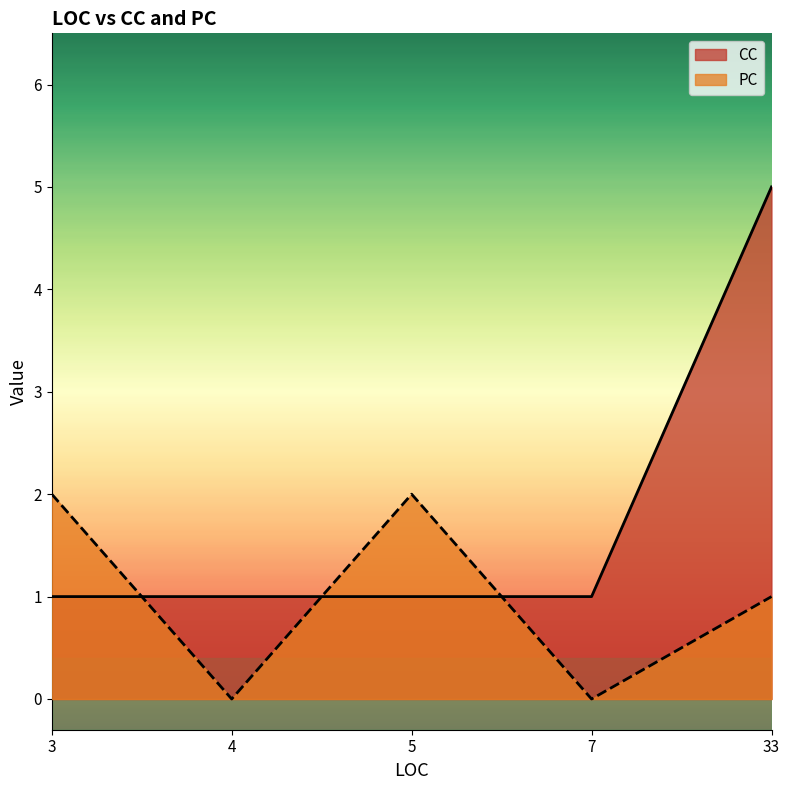

The PC series shows 0 at 4. True or false?

True